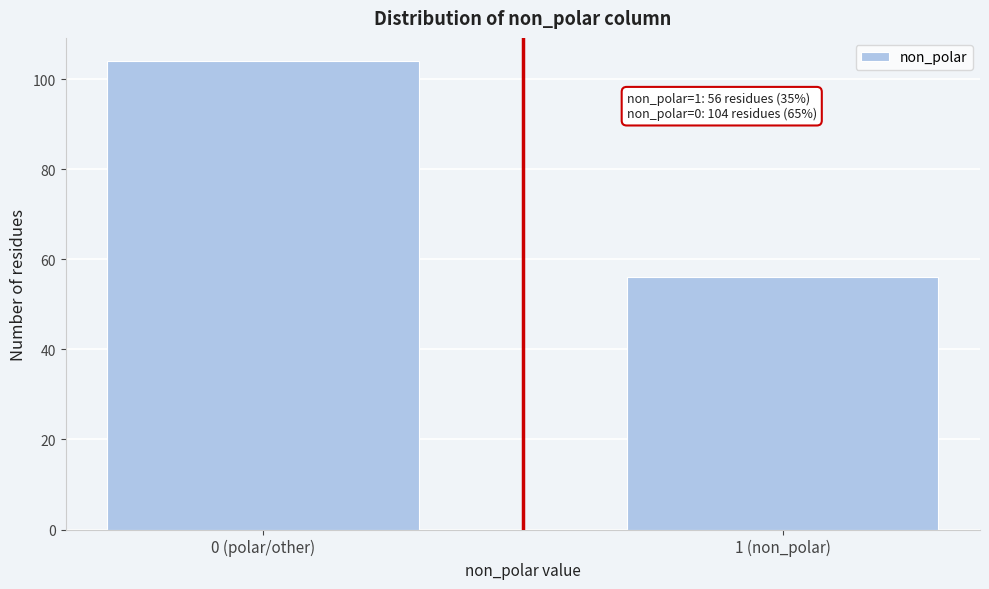

Reading left to right, transcribe all the data shown in this chart.

104	56